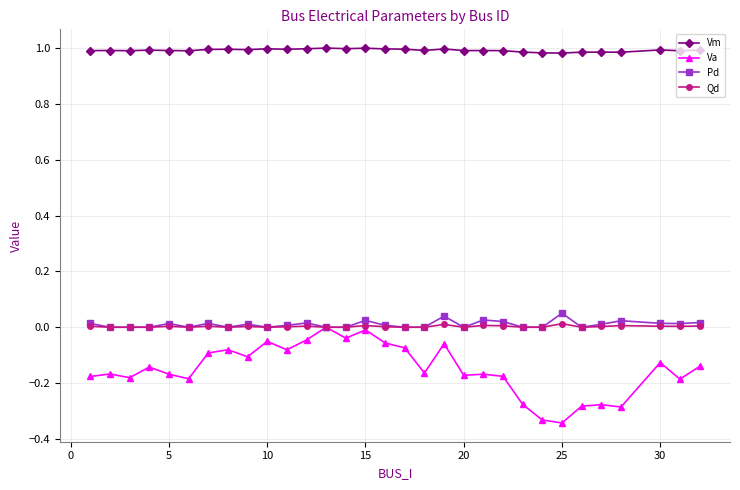

At how many categories does at least one series exceed 0?

31